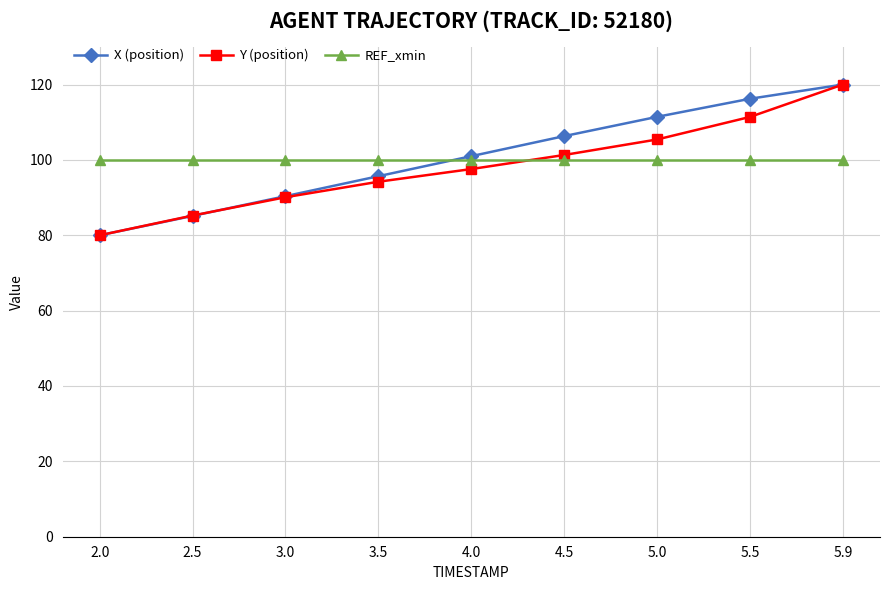

Where do REF_xmin and Y (position) first cross each other?

4.0 and 4.5